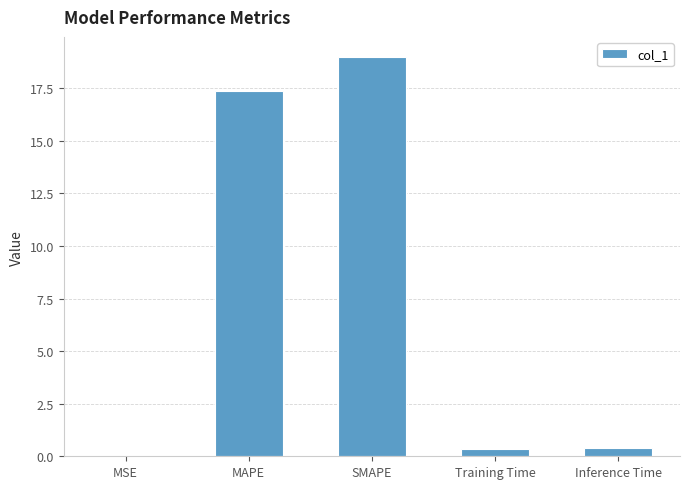

Between Training Time and SMAPE, which is larger?

SMAPE